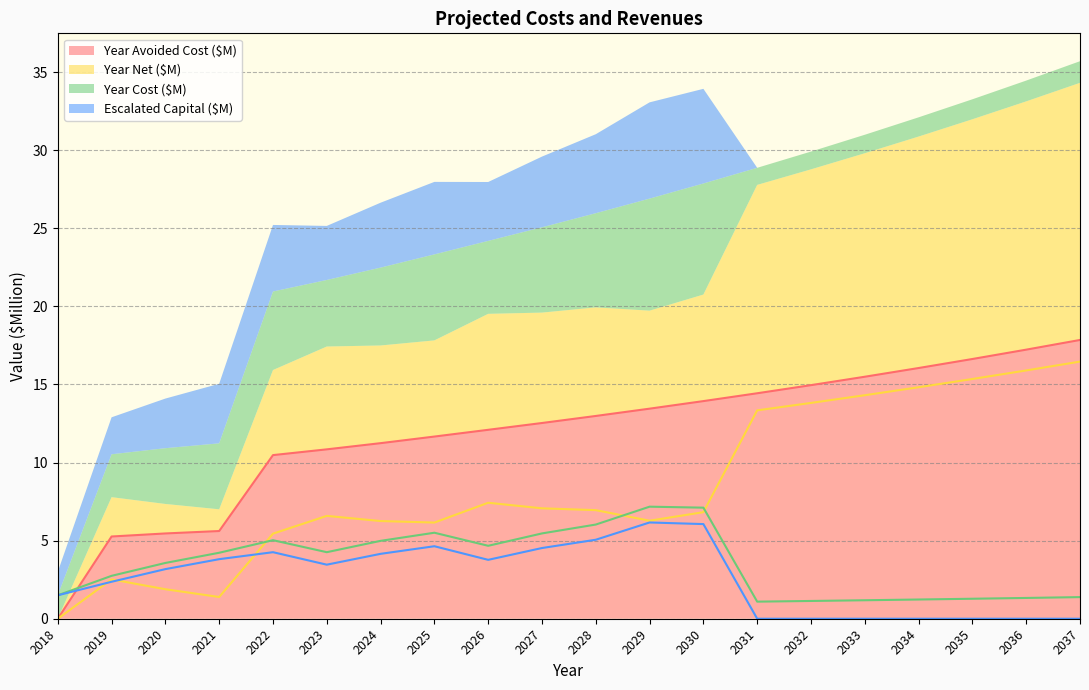

True or false: Year Avoided Cost has more than 2 interior local peaks.

False